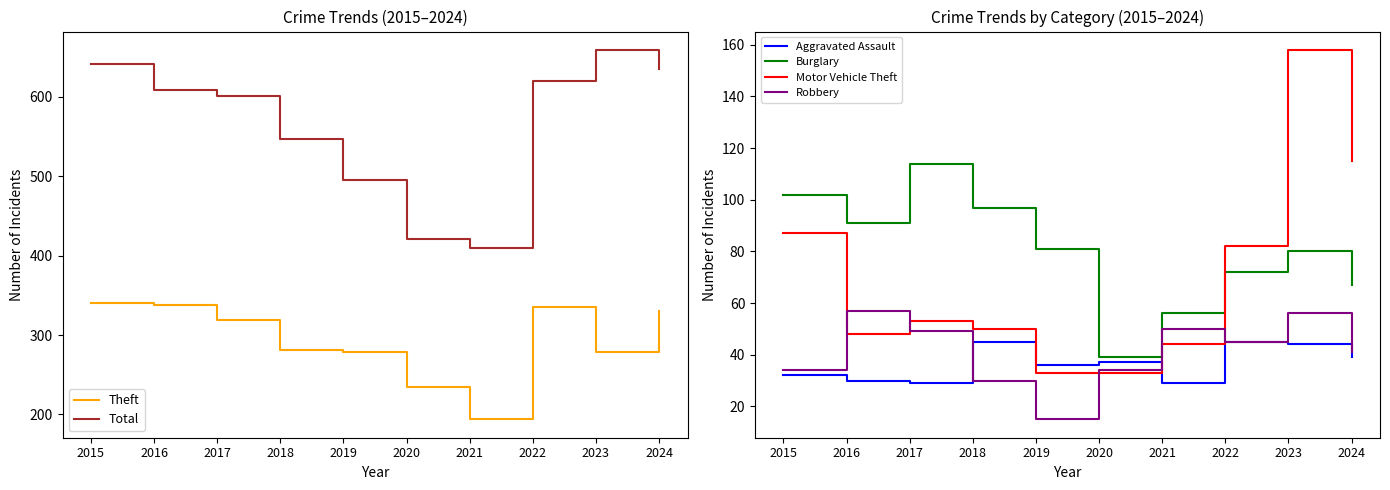

The Burglary series shows 102 at 2015. True or false?

True